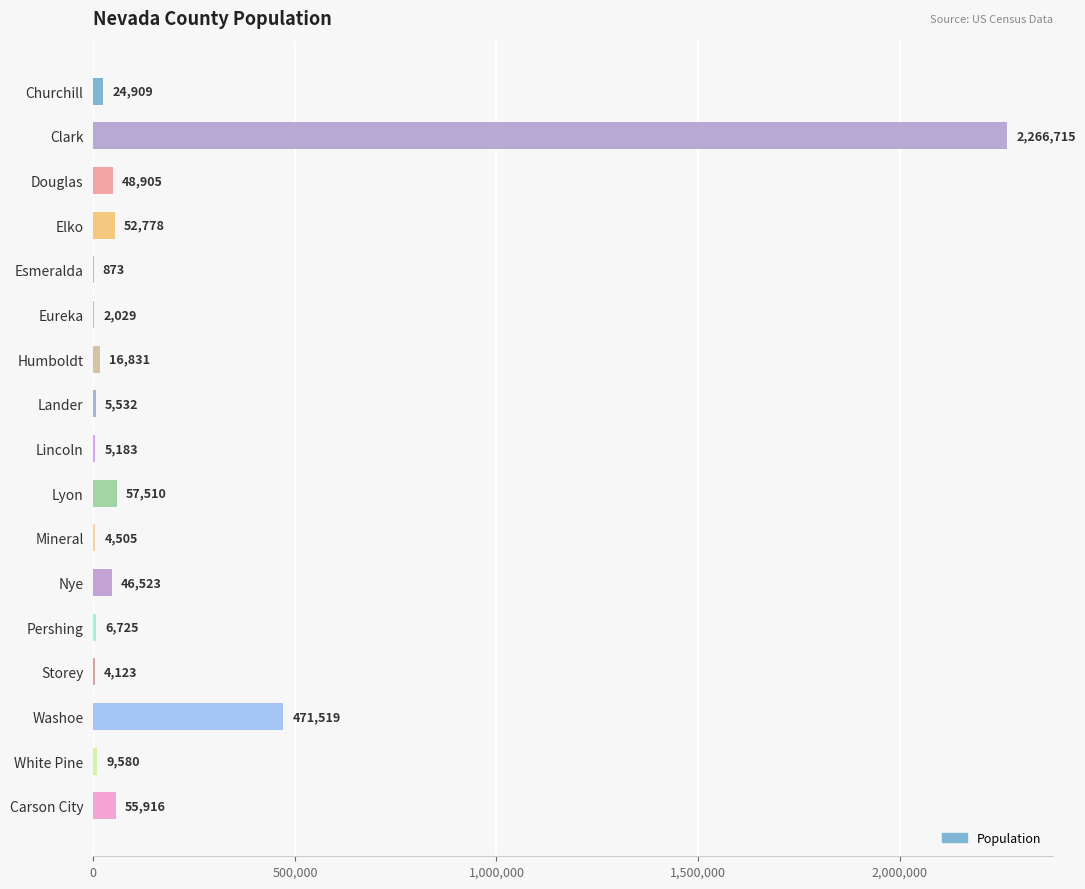

Are the bars horizontal?

Yes